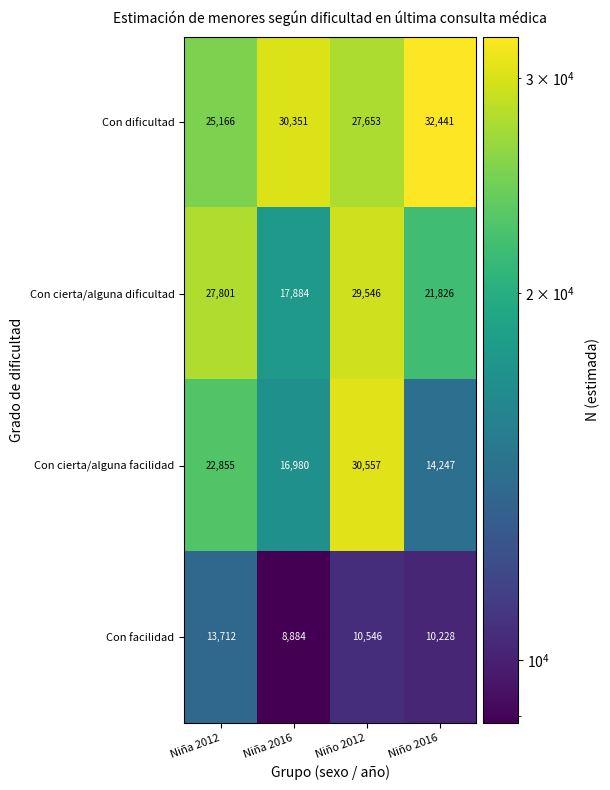

Reading right to left, transcribe all the data shown in this chart.

Con dificultad: 32441	27653	30351	25166
Con cierta/alguna dificultad: 21826	29546	17884	27801
Con cierta/alguna facilidad: 14247	30557	16980	22855
Con facilidad: 10228	10546	8884	13712